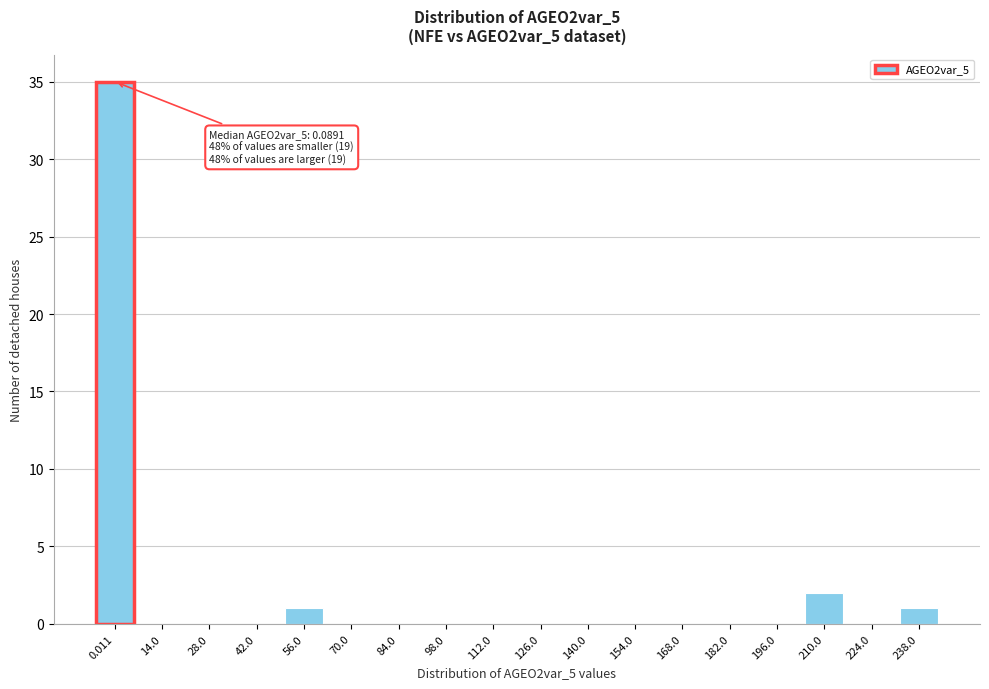

Reading right to left, what are all the values shown in this chart?

238.0=1	224.0=0	210.0=2	196.0=0	182.0=0	168.0=0	154.0=0	140.0=0	126.0=0	112.0=0	98.0=0	84.0=0	70.0=0	56.0=1	42.0=0	28.0=0	14.0=0	0.011=35